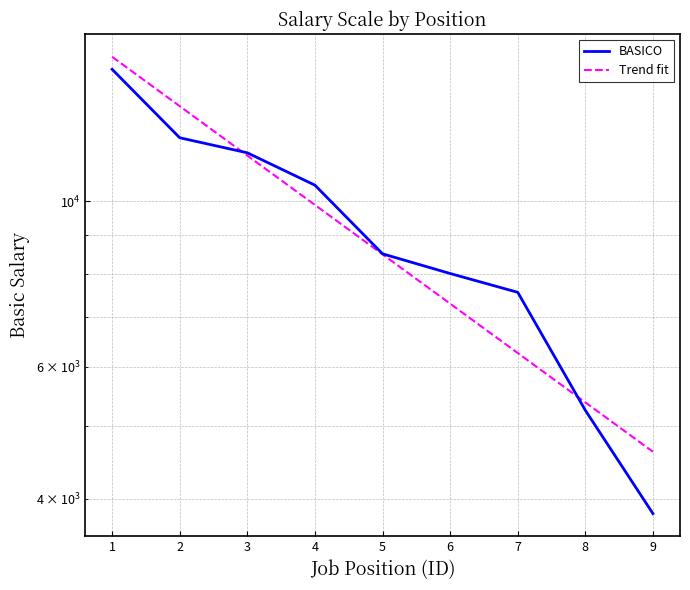

Which series ends up on top after the final intersection of Trend fit and BASICO?

Trend fit